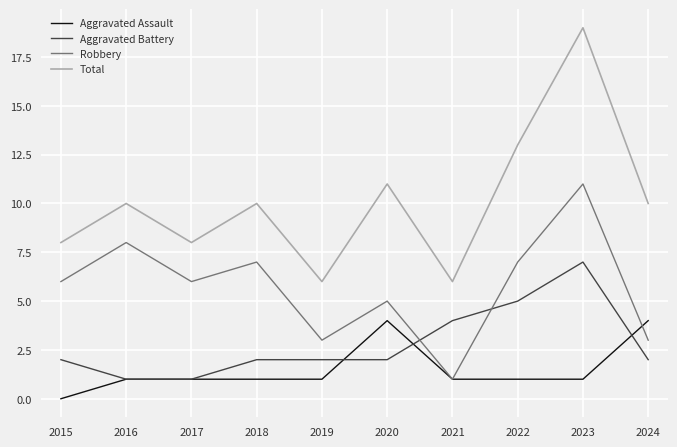

Which series has the largest range (max minus min)?

Total